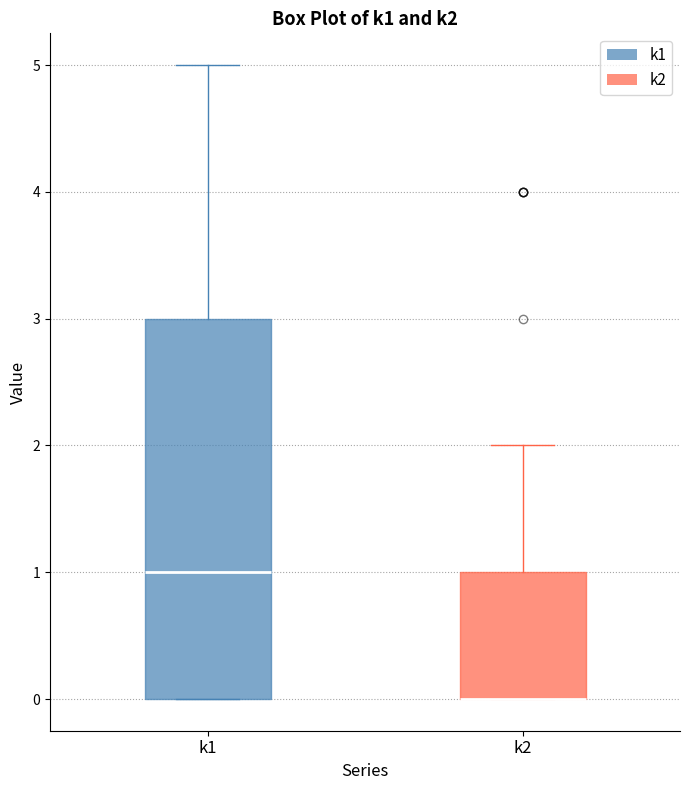

Reading left to right, read every box against the y-axis: the position of its median line, the range the box covers, and the ends of its whiskers. The values are not printed on the chart, so give them approximately, as read against the axis.

k1: median 1, box 0 to 3, whiskers 0 to 5
k2: median 0 (drawn on the box's lower edge), box 0 to 1, whiskers 0 to 2